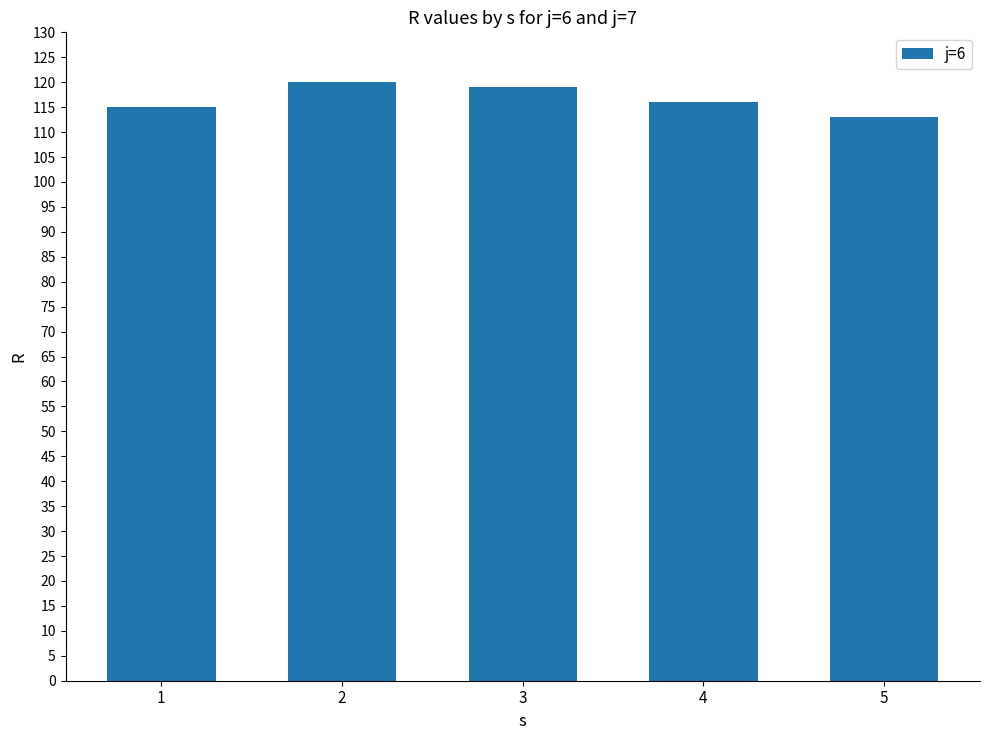

The chart shows a value of 156 at 3. True or false?

False